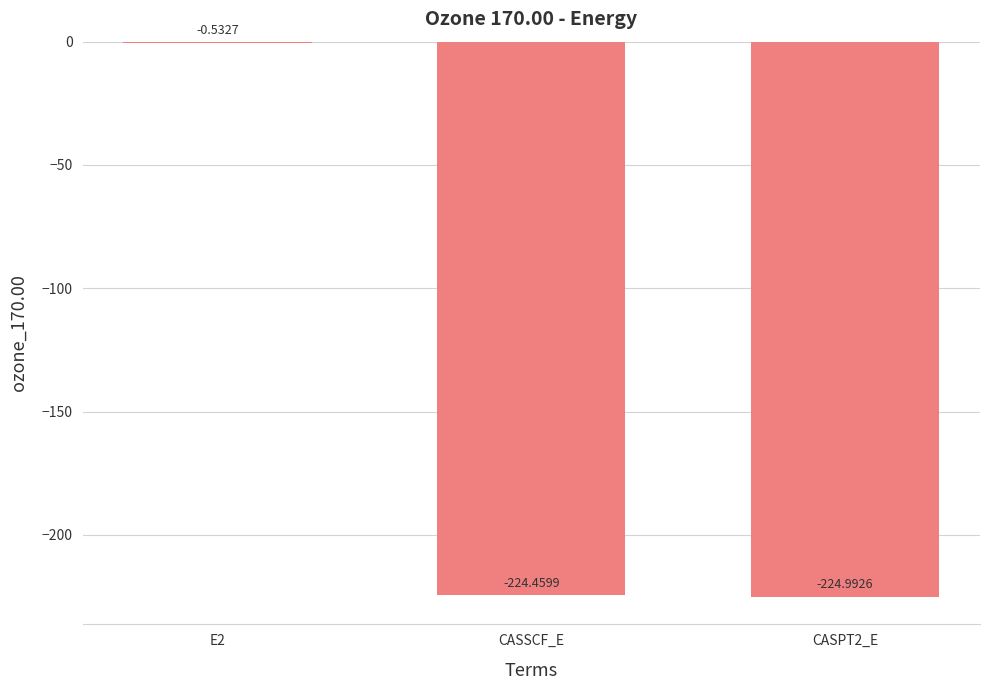

Where does the data first go above -224?

E2